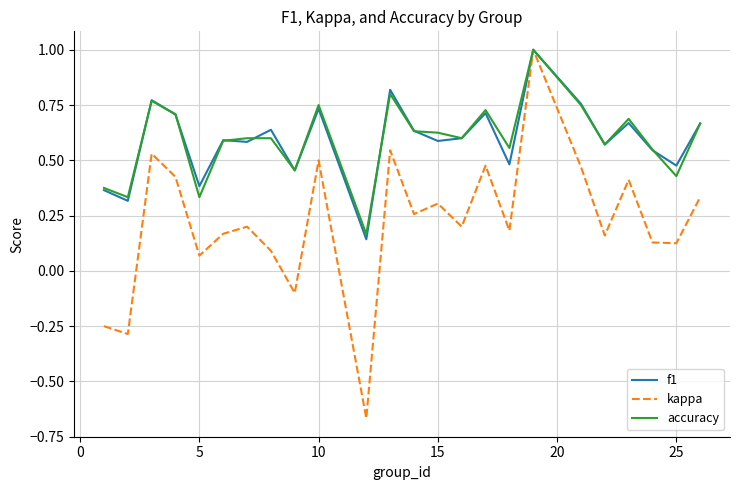

Which series has the largest range (max minus min)?

kappa